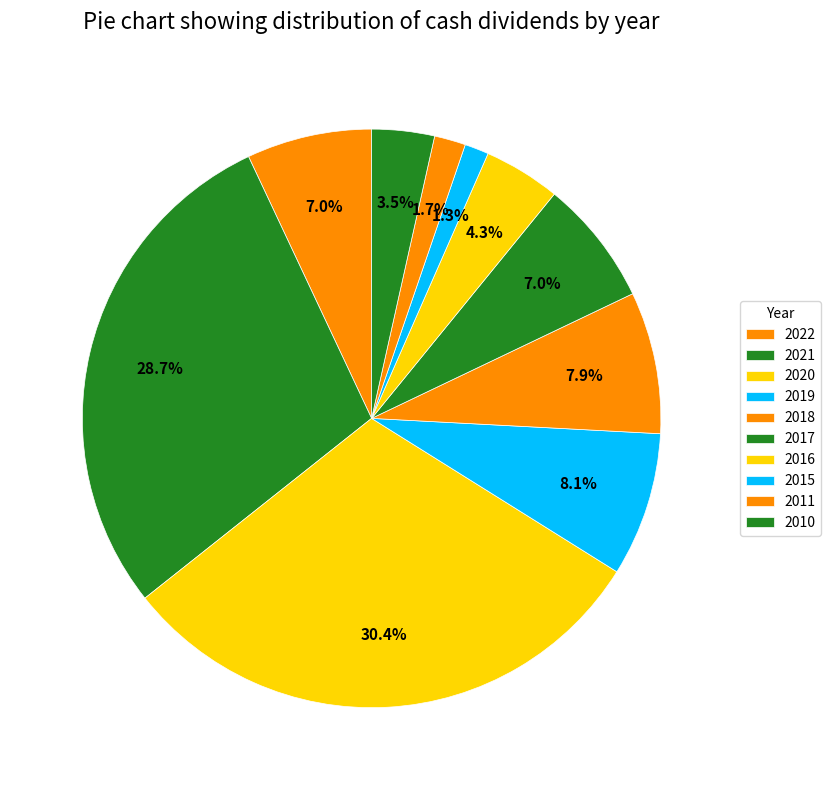

Is 2020 the majority of the pie?

No